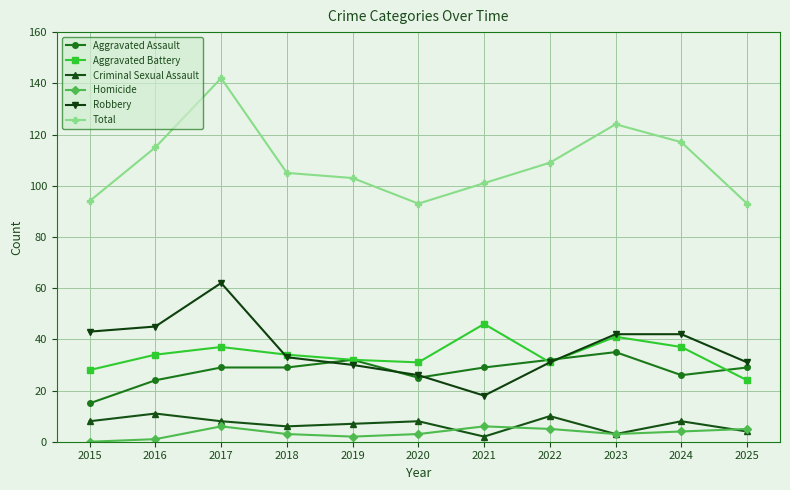

At 2016, list the series in order from largest to smallest.

Total, Robbery, Aggravated Battery, Aggravated Assault, Criminal Sexual Assault, Homicide